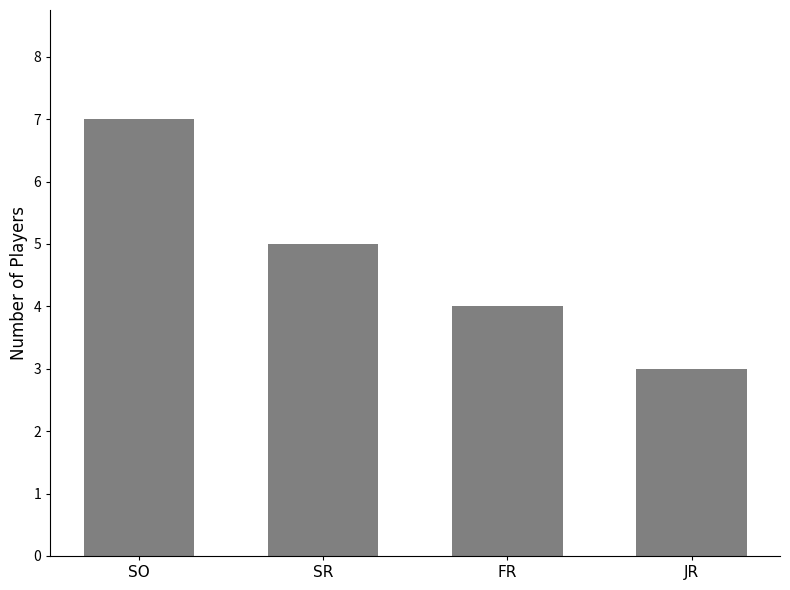

What is the maximum value shown in the chart?

7